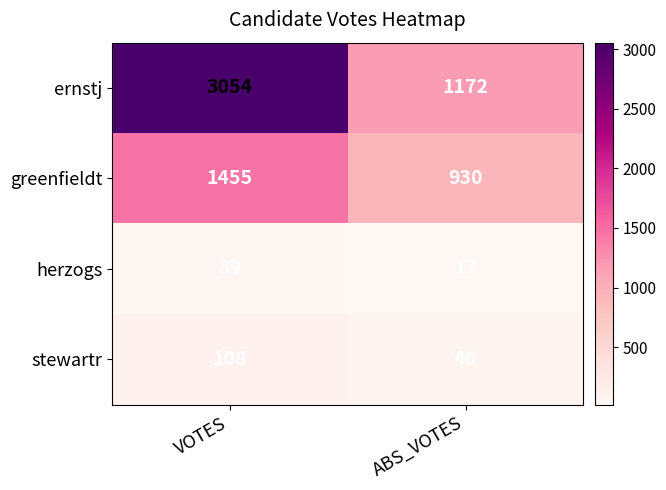

Which series has the largest total across all categories?

ernstj